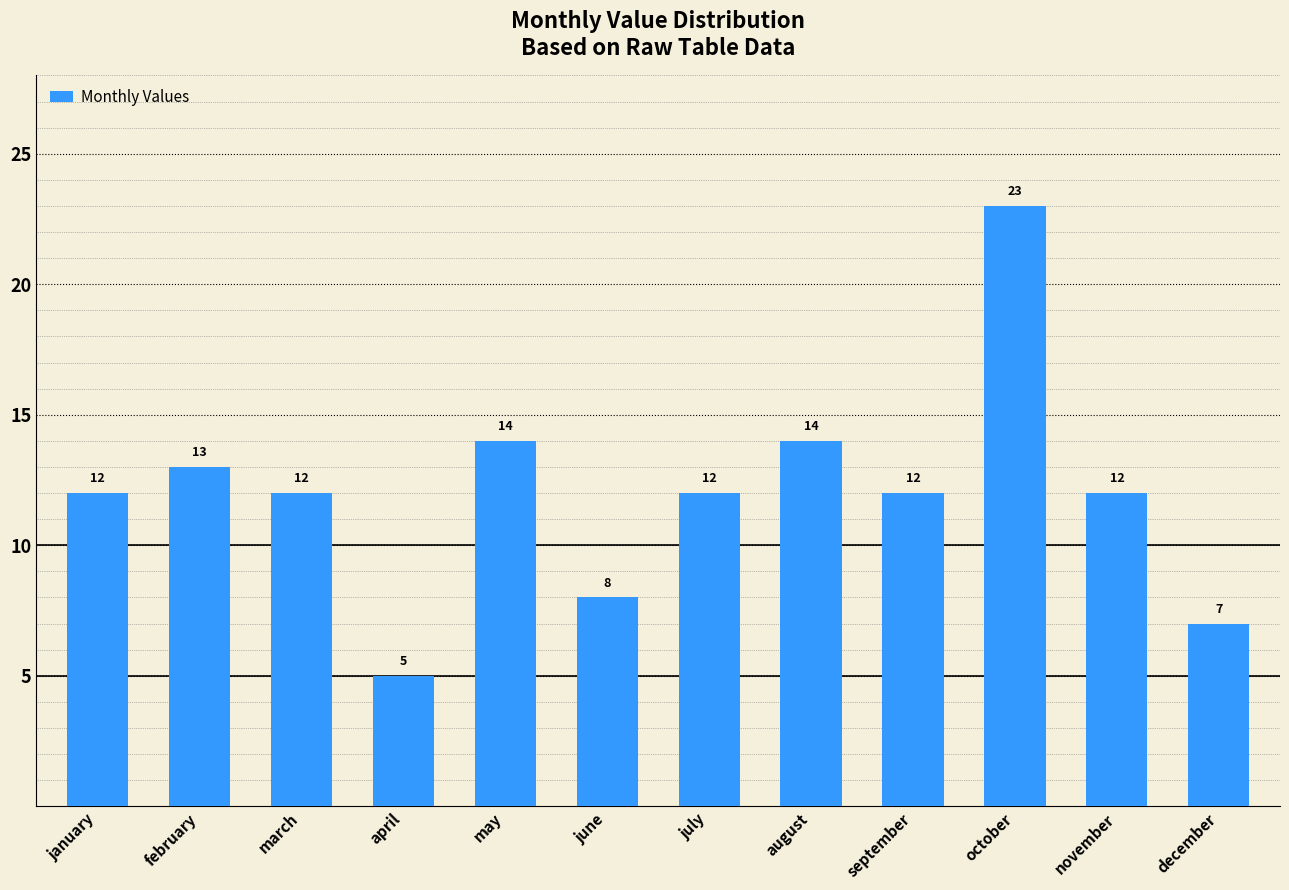

Which category has the lowest value across all series?

april